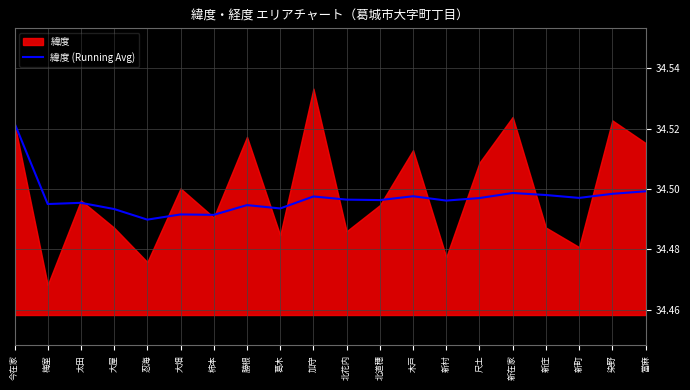

Is it true that 緯度 (Running Avg) equals 56.2 at 北道穗?

False